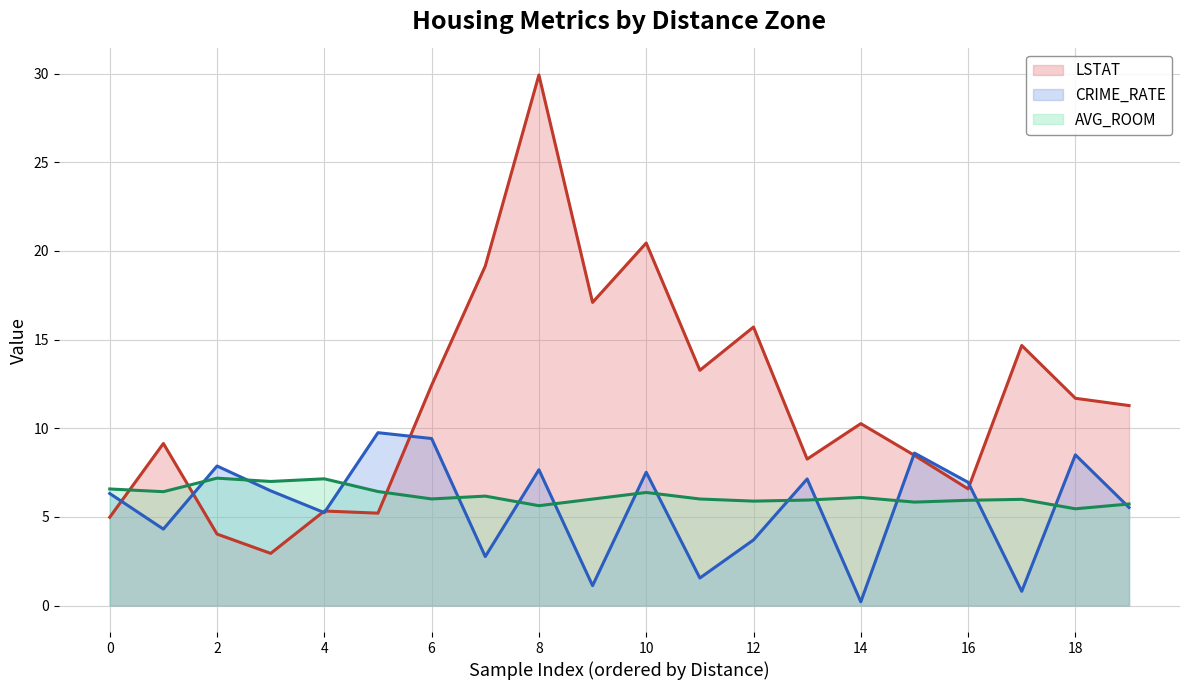

What is the total value across all series at 8?

43.2